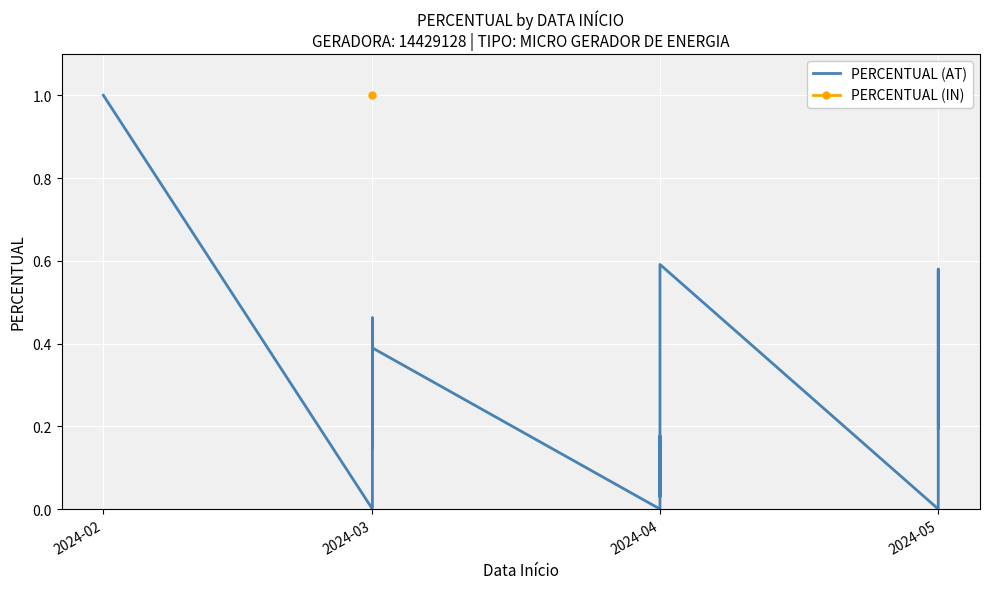

How many interior local peaks (higher than both neighbors) does the data have?

5